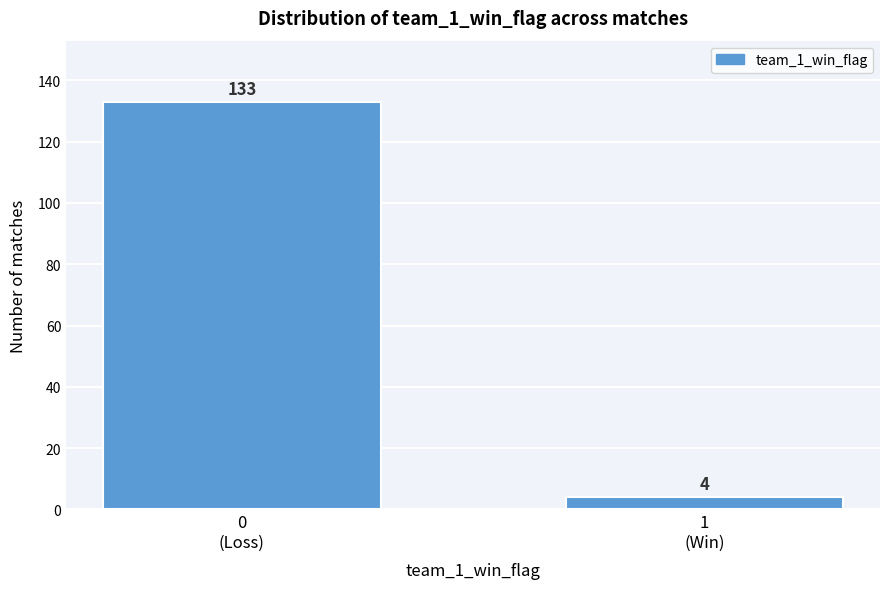

Reading right to left, list all the values displayed in this chart.

4	133